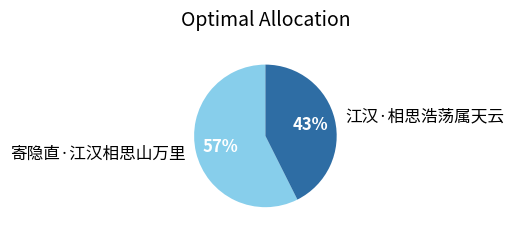

Which category has the smallest portion of the pie?

江汉·相思浩荡属天云